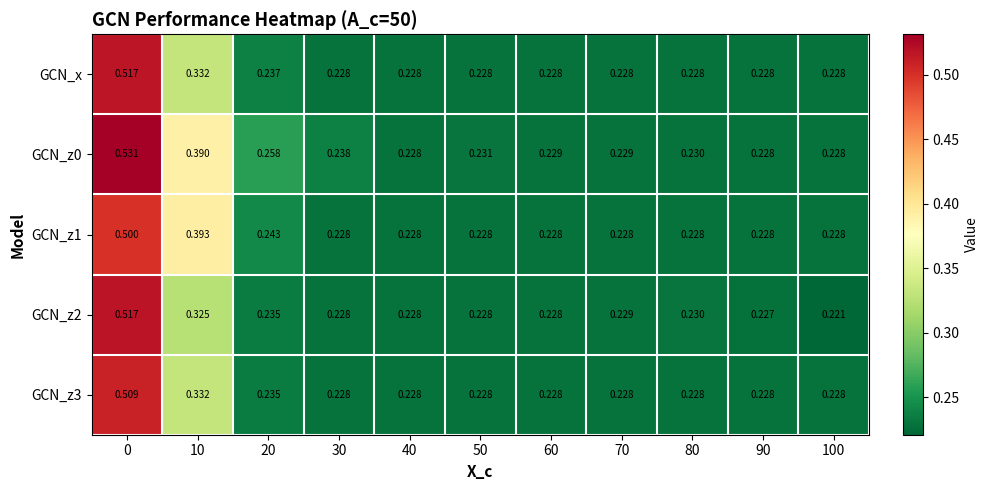

How many data points does each series have?

11